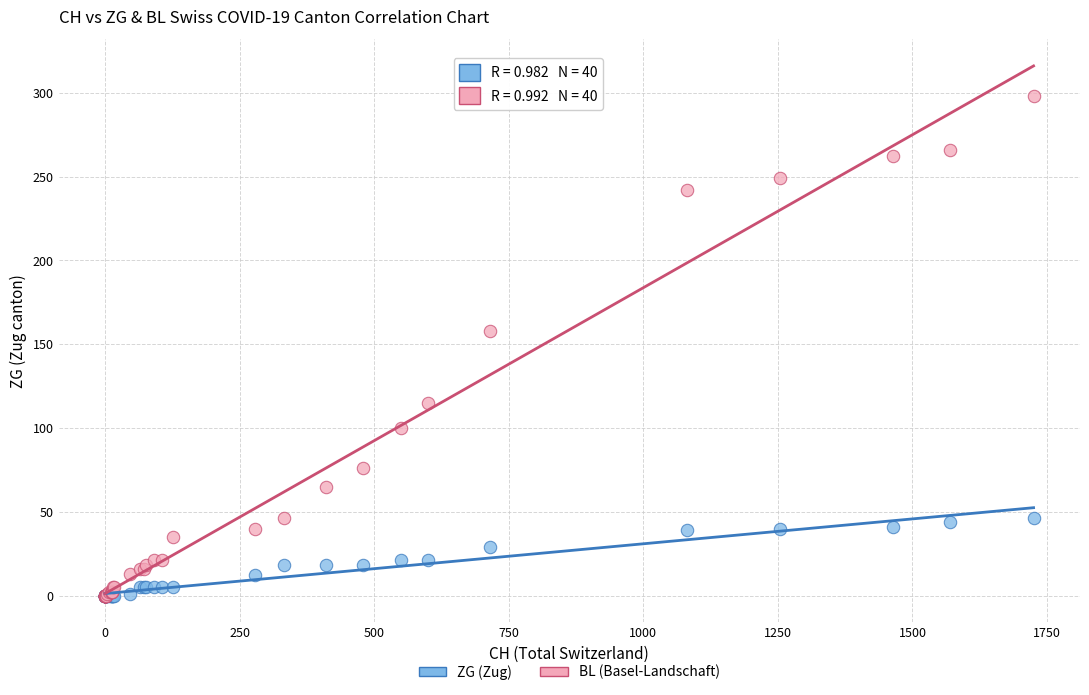

Across all series, what Y value is closest to 149?

158